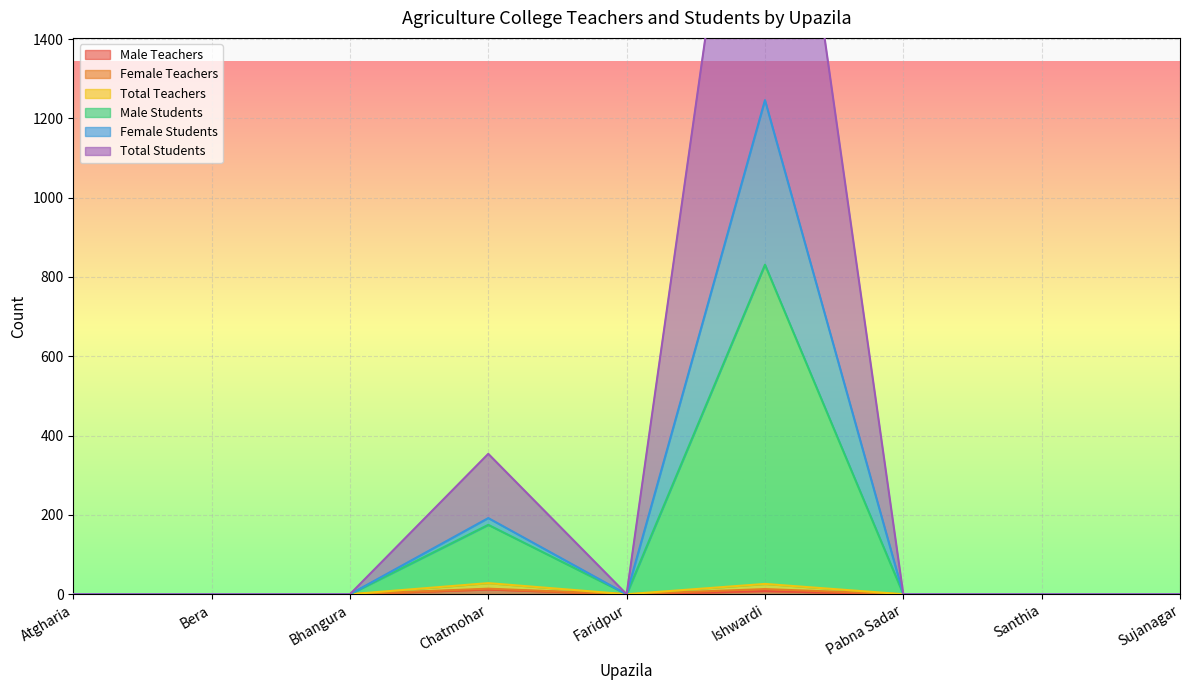

True or false: Female Students has more than 1 points higher than both neighbors.

True